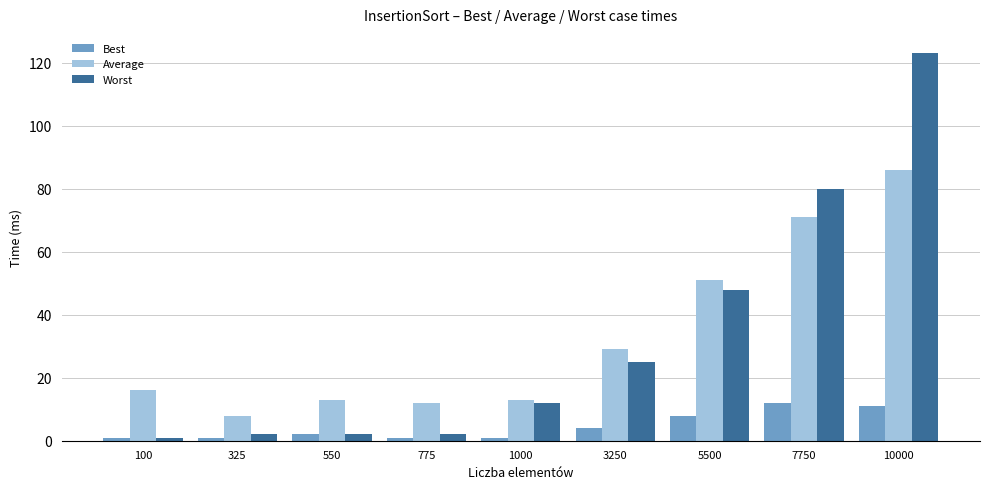

What is the difference between the second highest and second lowest values in the Worst series?

78